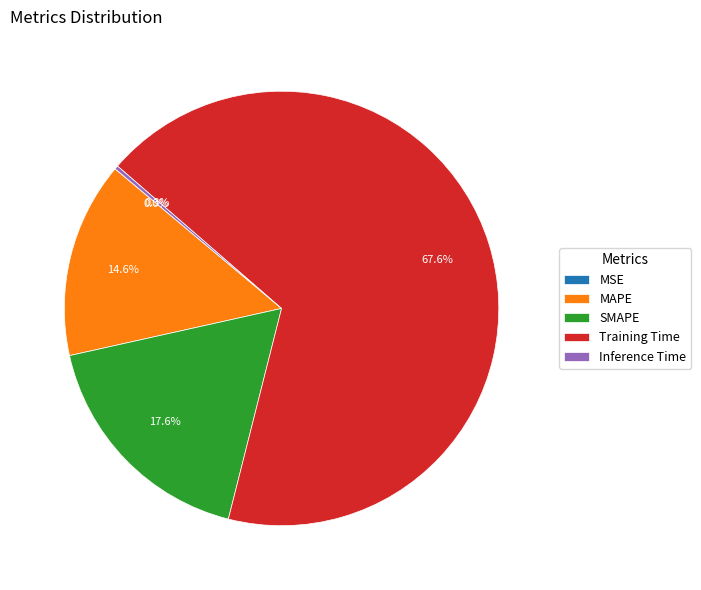

To the nearest percent, what is the combined percentage of Training Time and SMAPE?

85%